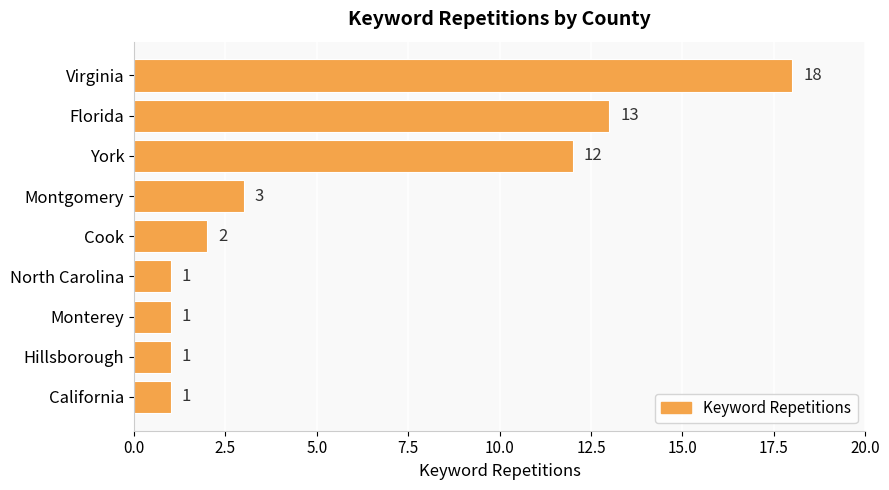

What is the label of the 5th bar from the bottom?

Cook